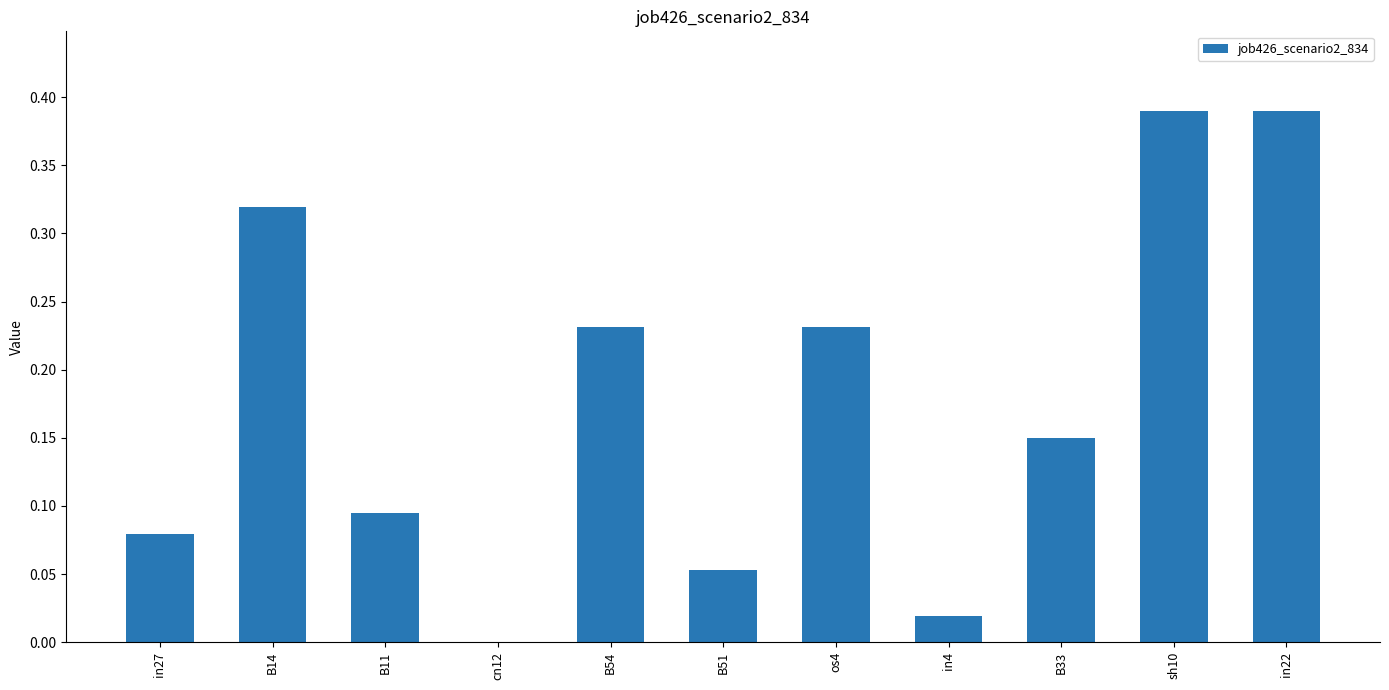

Which has a higher value, in22 or B14?

in22